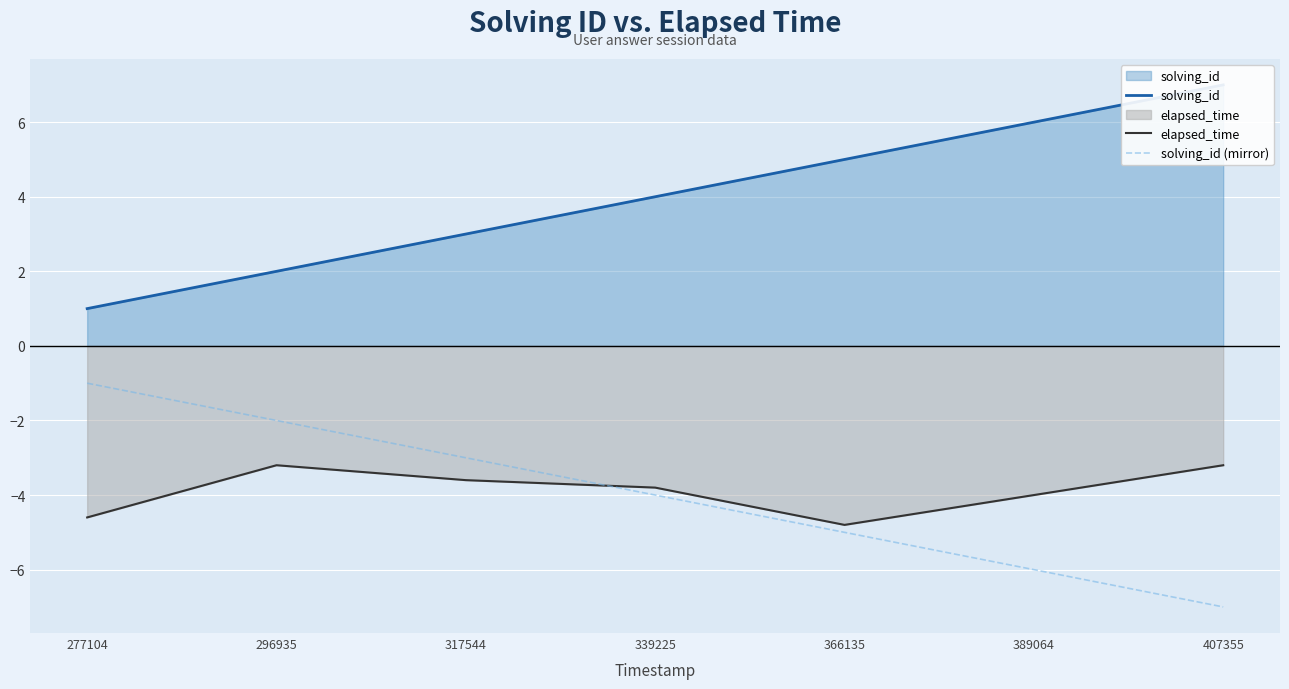

How many solving_id values are between 2 and 6?

5